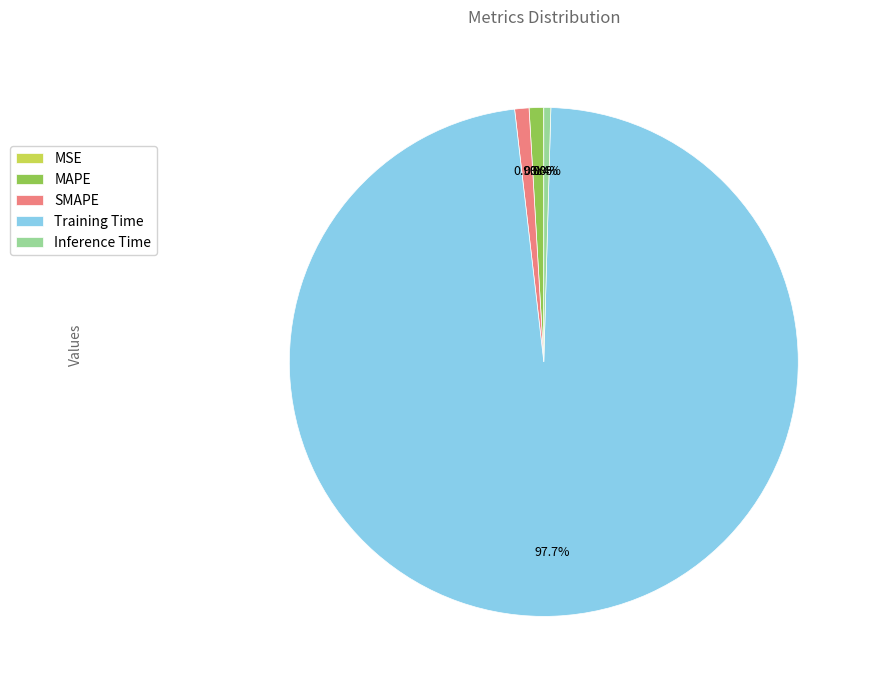

To the nearest percent, what is the combined percentage of SMAPE and MAPE?

2%